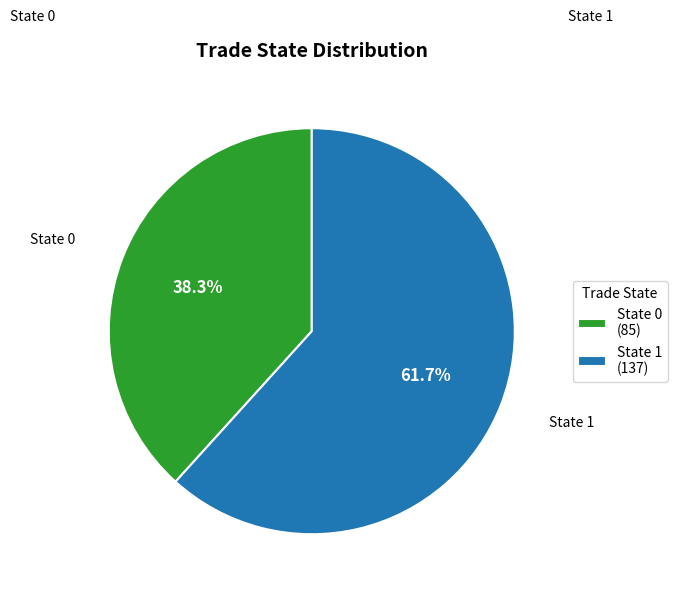

Count the number of slices in the pie.

2